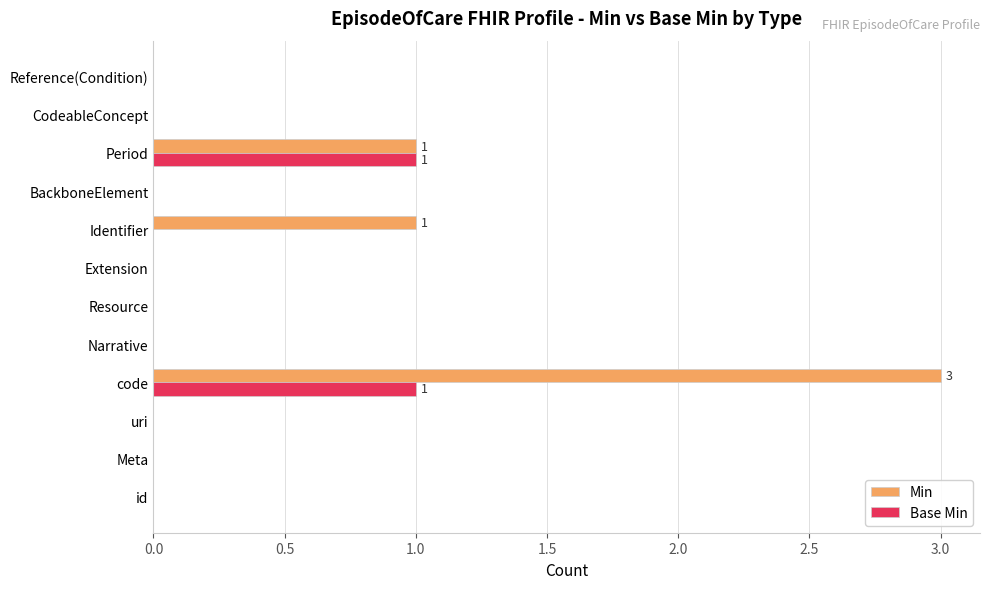

What is the maximum value shown in the chart?

3